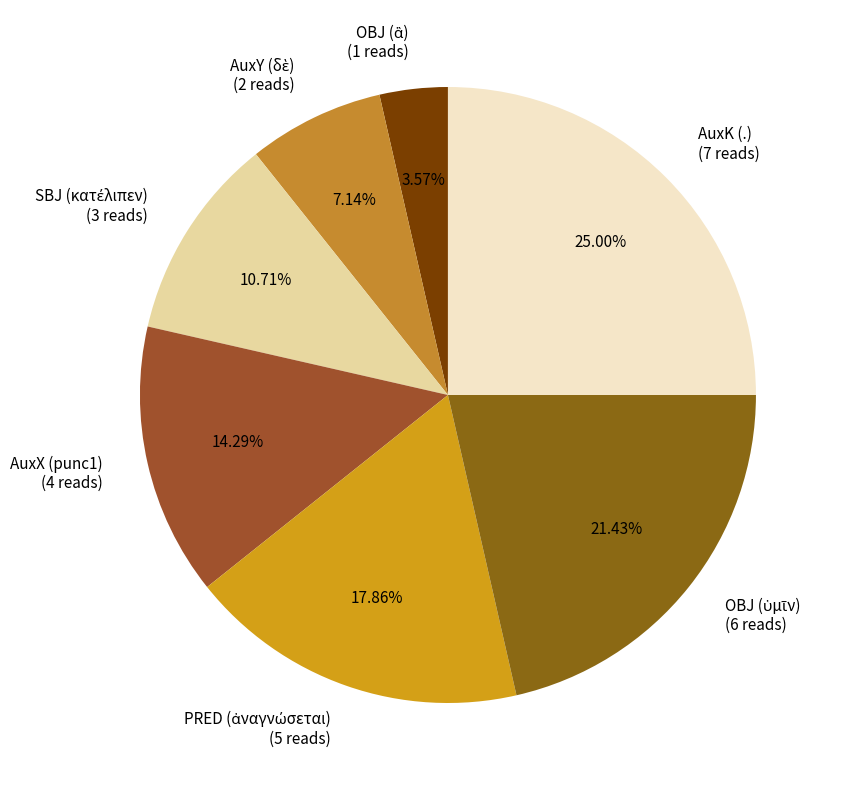

Is there a majority slice in this chart?

No